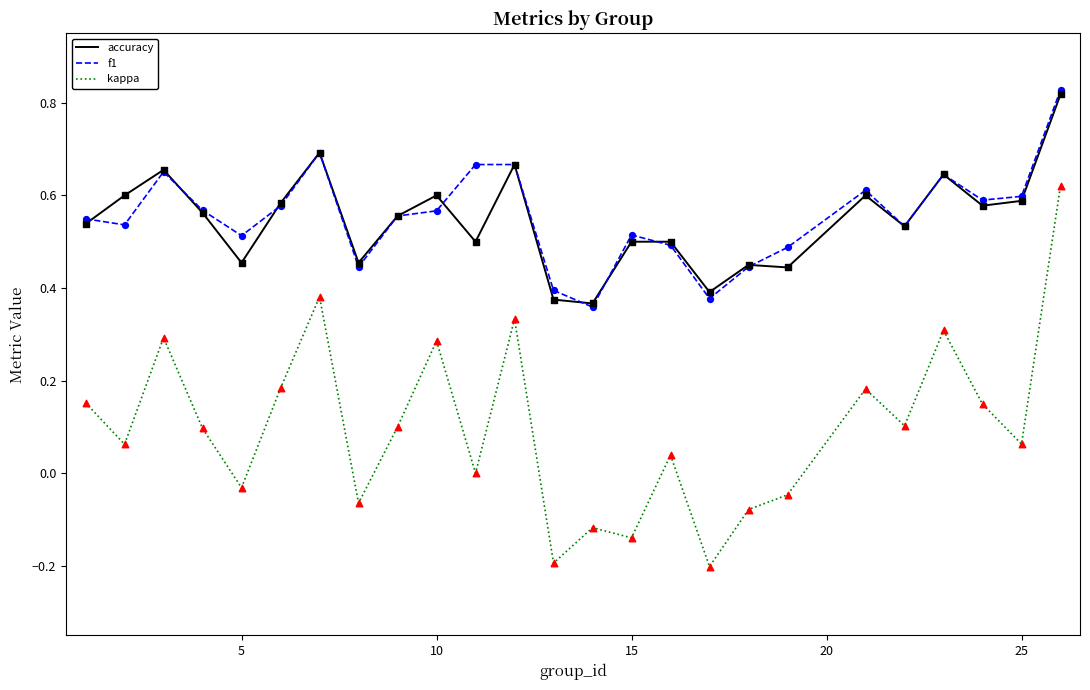

Which series has the widest spread of values?

kappa